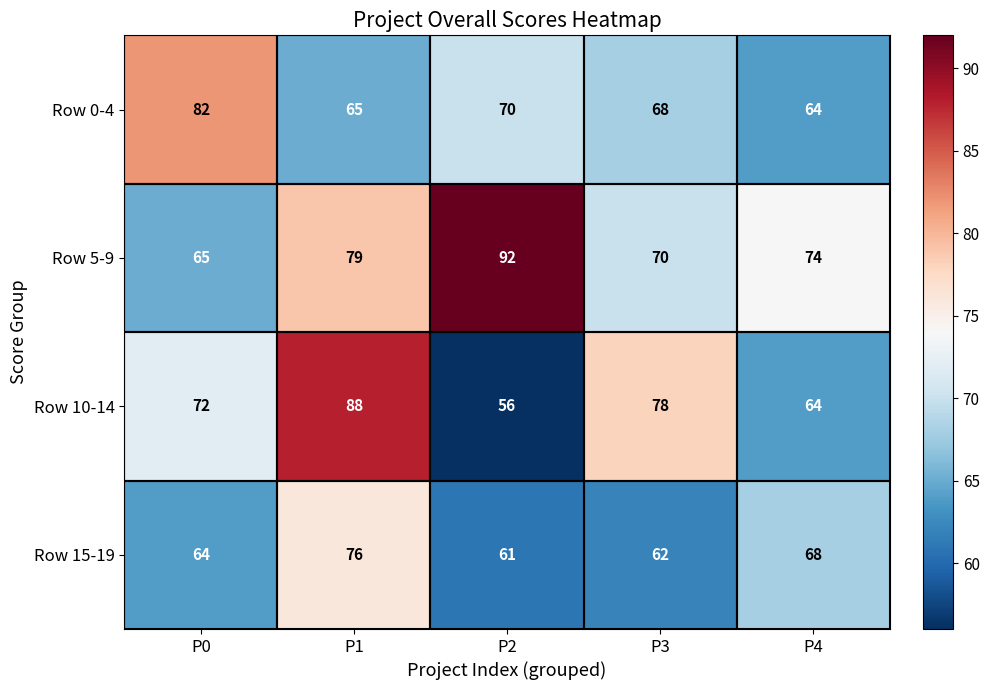

True or false: Row 15-19 has a value of 64 at P0.

True